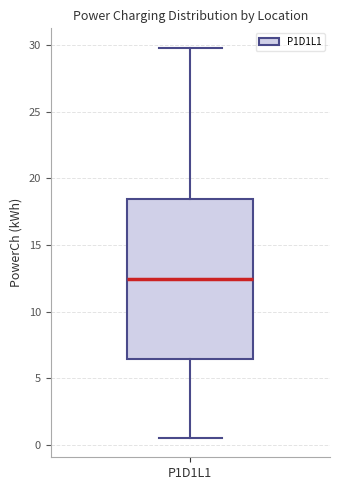

Where is the upper edge of the box for P1D1L1 on the y-axis? The values are not printed on the chart, so give them approximately, as read against the axis.

18.5